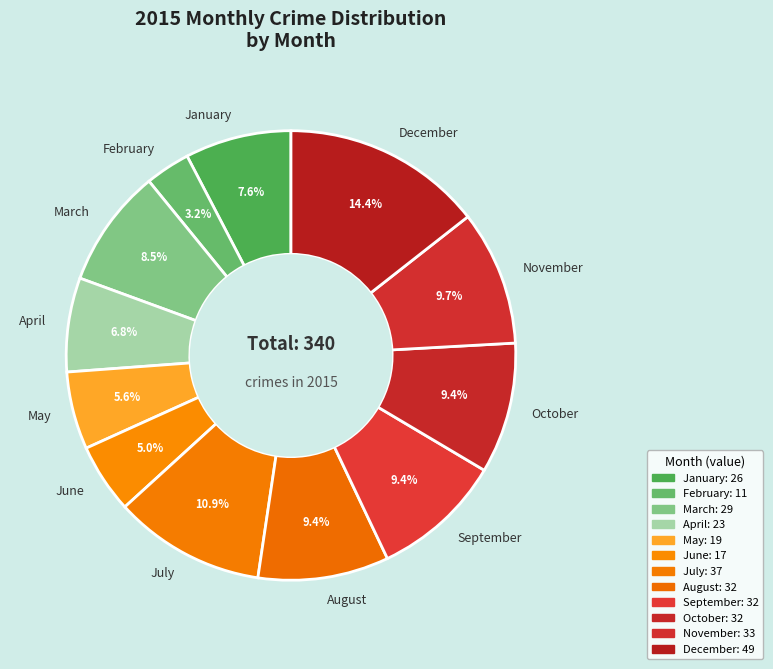

Does January represent more than half of the total?

No